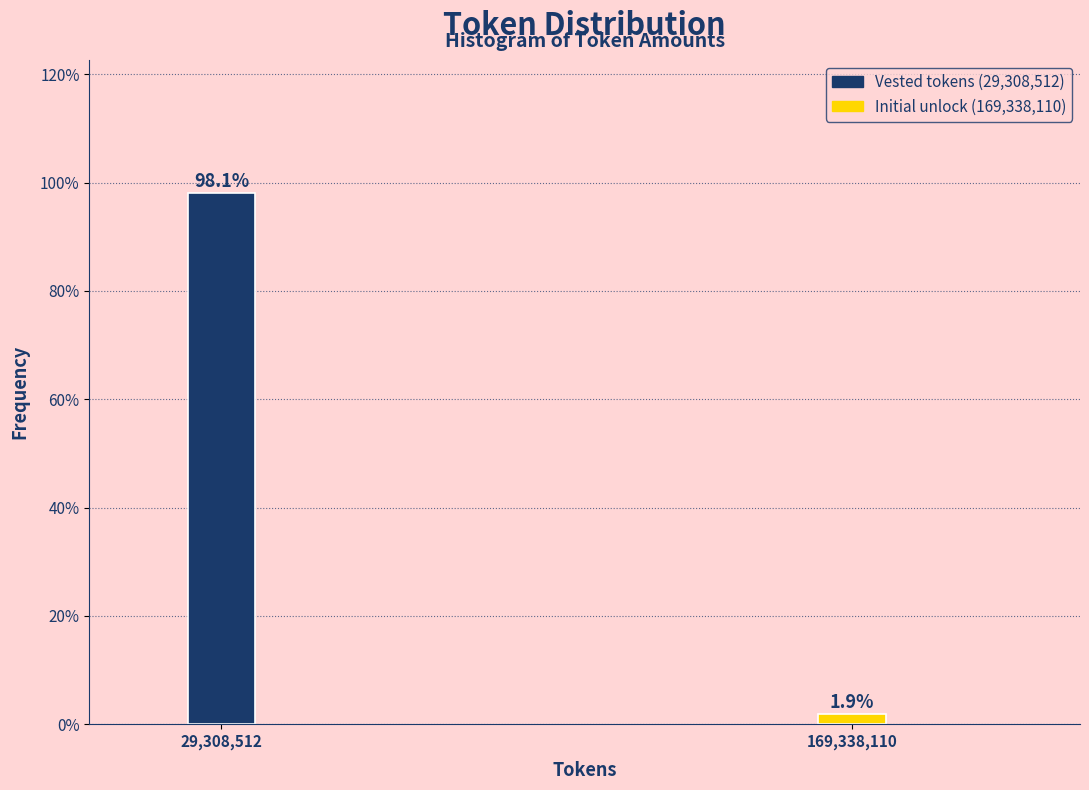

Reading left to right, extract all data points from this chart.

98.1	1.9